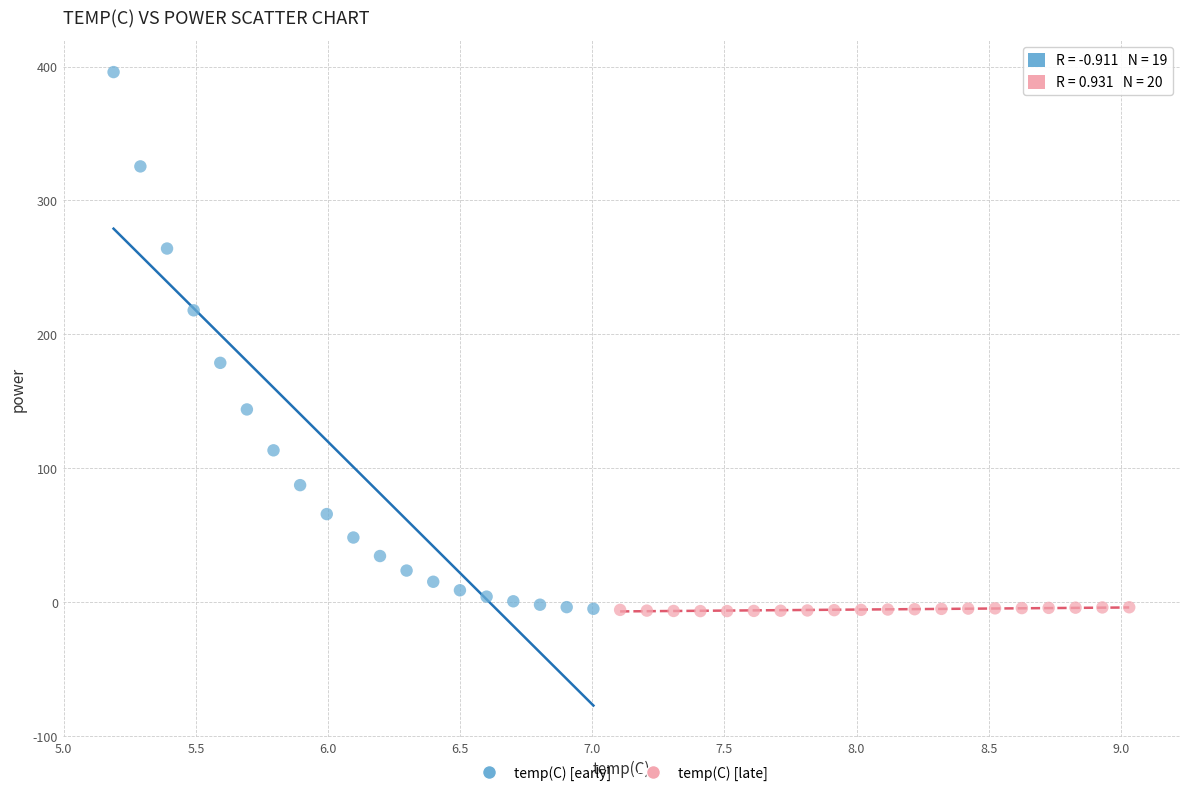

Which series contains the highest Y value?

temp(C) [early]